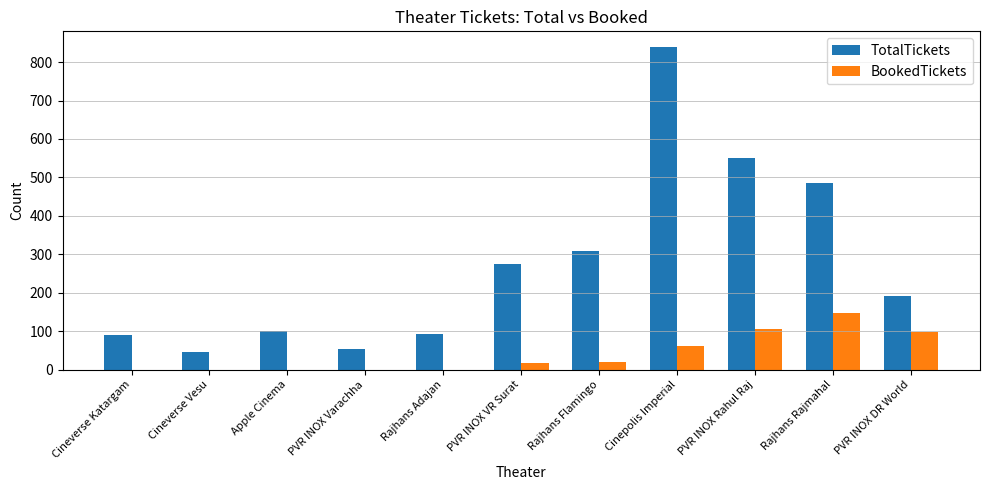

Which category has the highest value in the TotalTickets series?

Cinepolis Imperial